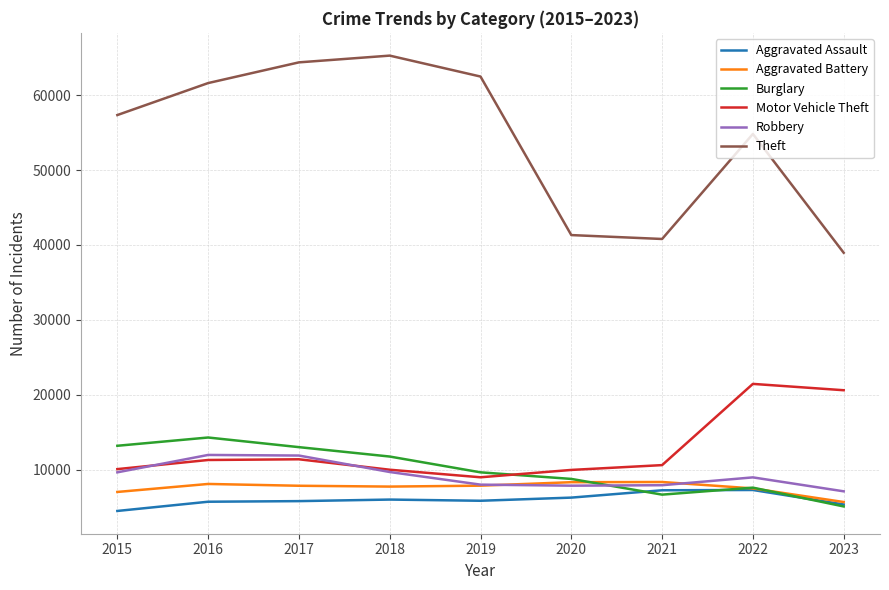

What is the minimum value shown in the chart?

4480